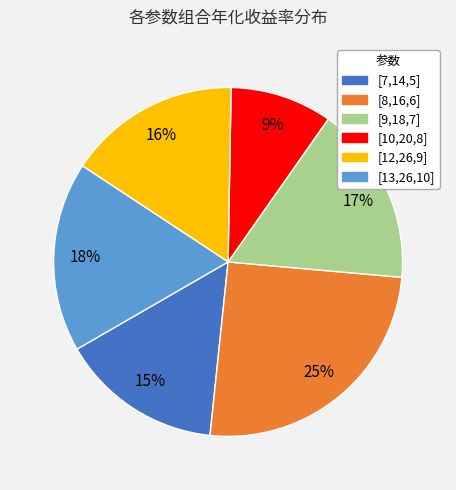

Is [10,20,8] the majority of the pie?

No